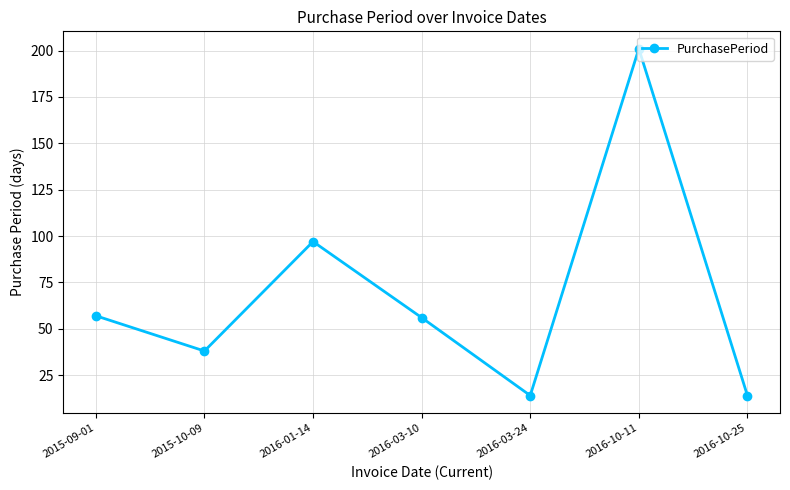

What is the smallest value displayed?

14